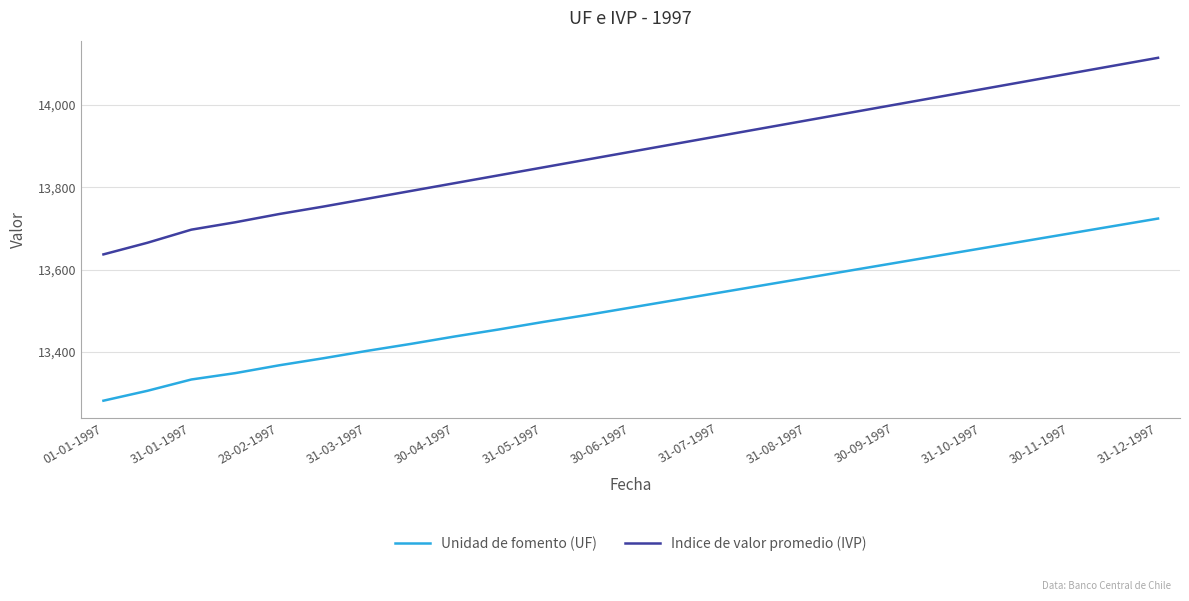

True or false: Unidad de fomento (UF) and Indice de valor promedio (IVP) intersect in this chart.

False